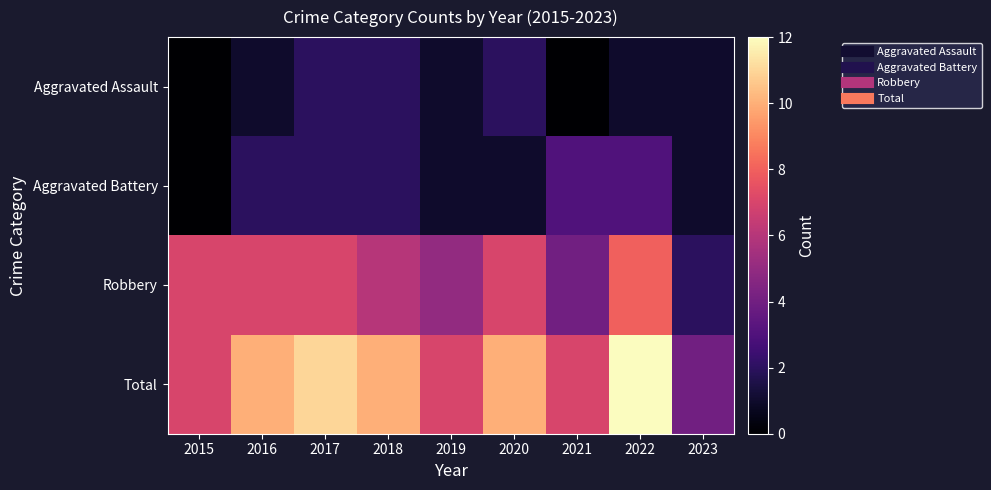

What is the difference between the highest and lowest values at 2019?

6